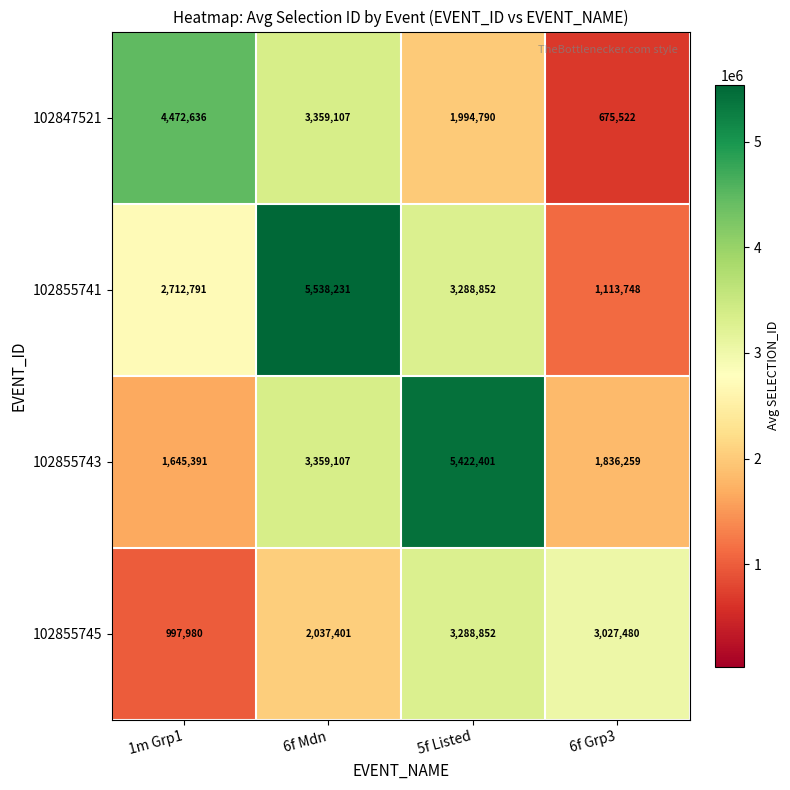

At 6f Grp3, list the series in order from smallest to largest.

102847521, 102855741, 102855743, 102855745